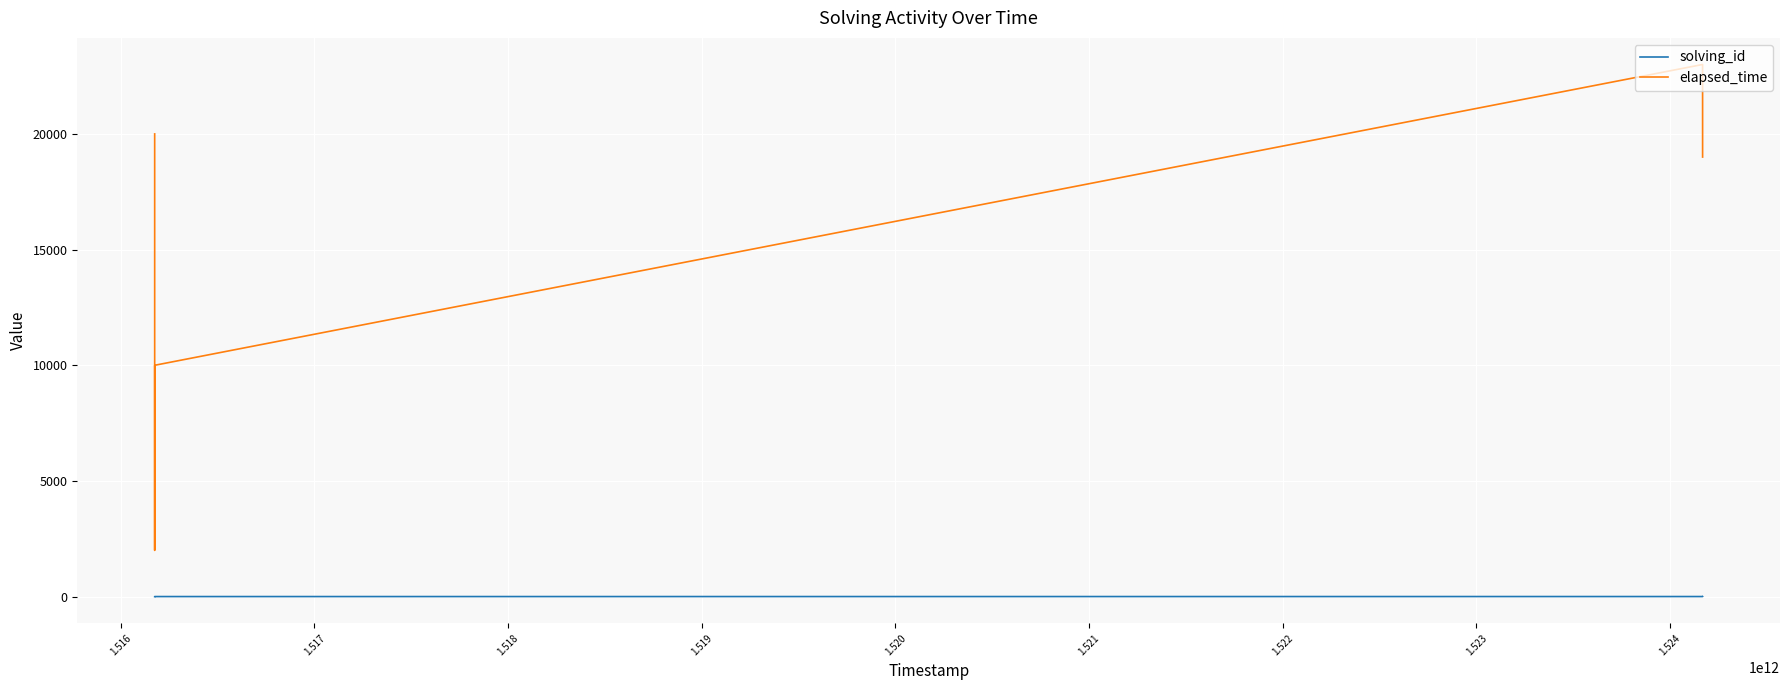

Which series has the widest spread of values?

elapsed_time